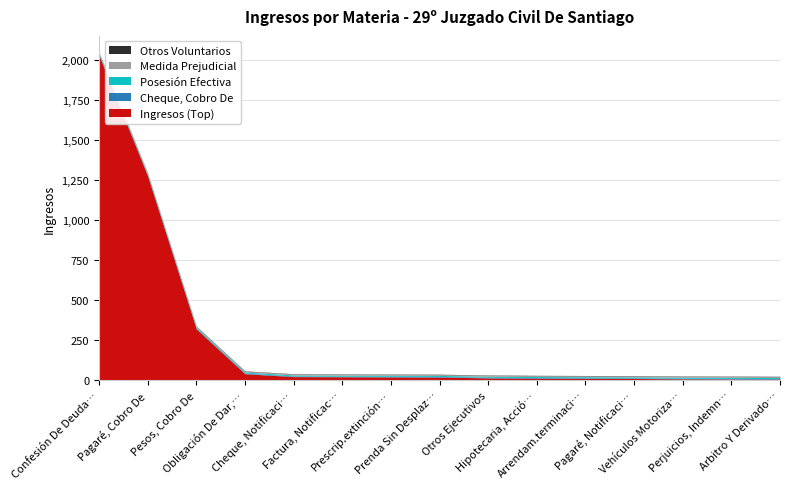

Does the chart have visible grid lines?

Yes